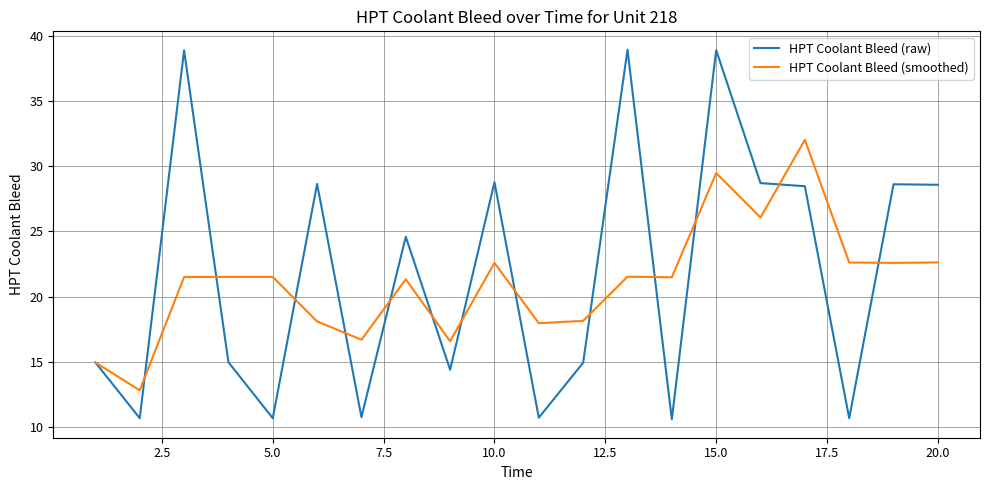

What are all the series names shown in the legend?

HPT Coolant Bleed (raw), HPT Coolant Bleed (smoothed)